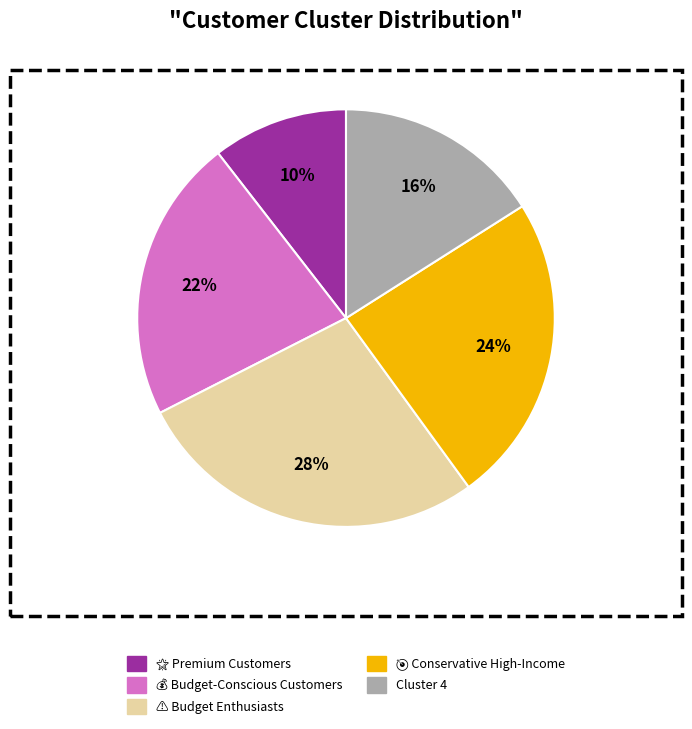

How many segments does this pie chart have?

5